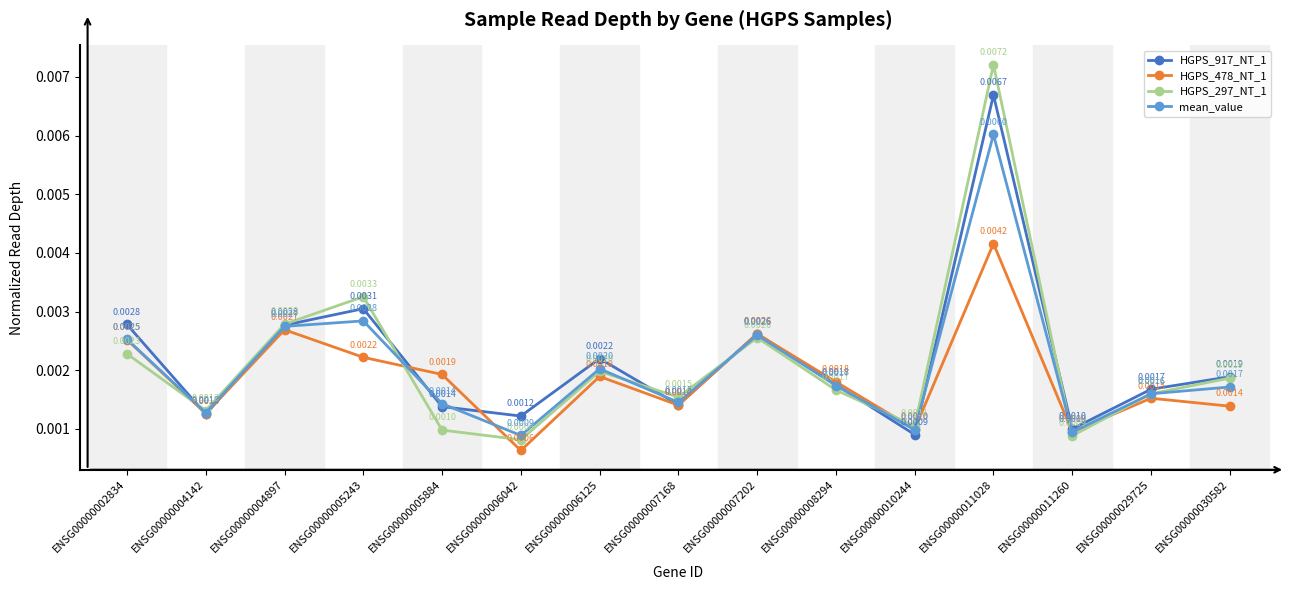

Does the chart have visible grid lines?

No